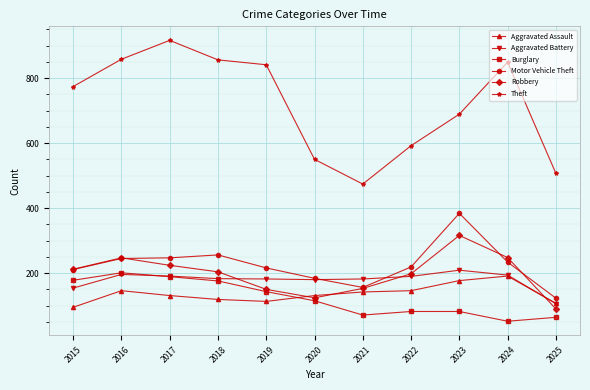

What are all the series names shown in the legend?

Aggravated Assault, Aggravated Battery, Burglary, Motor Vehicle Theft, Robbery, Theft